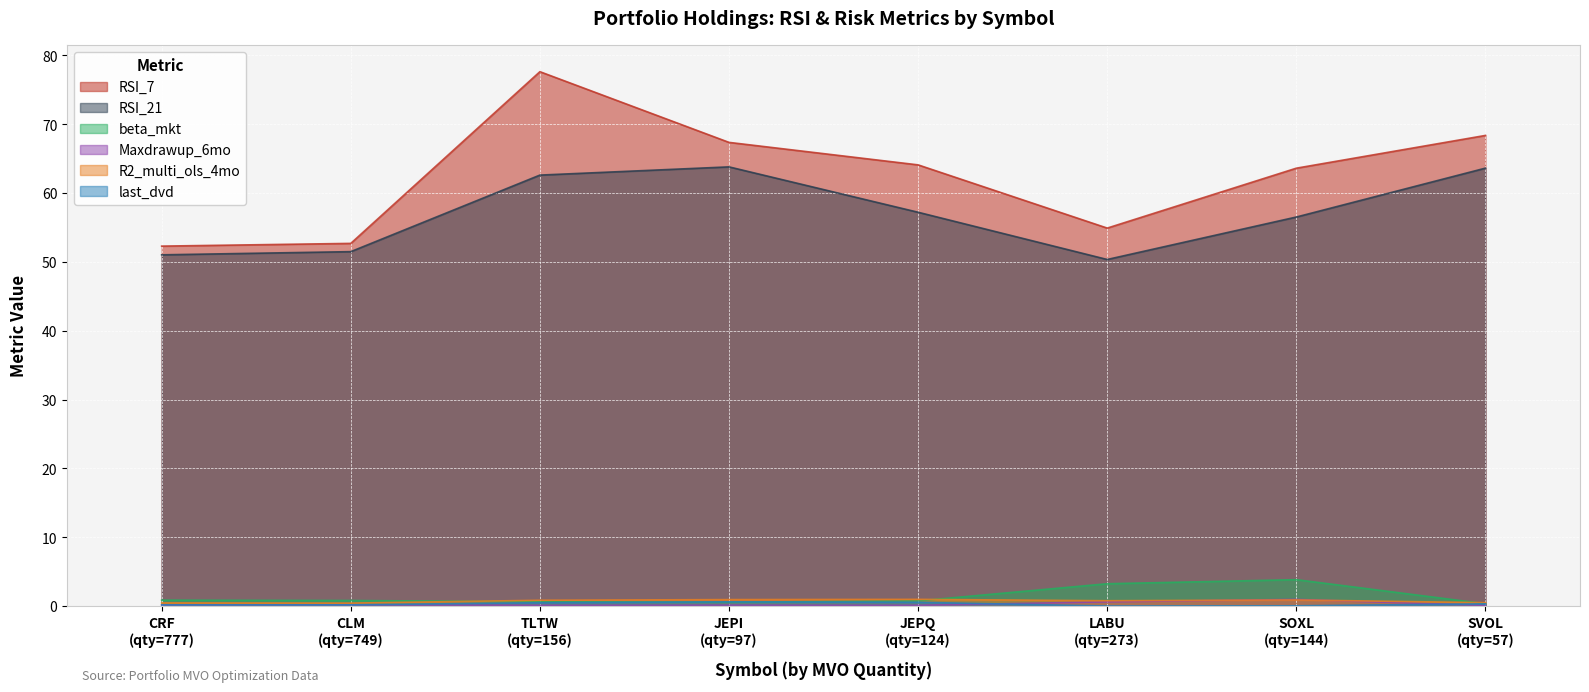

What is the highest value of the beta_mkt series?

3.8